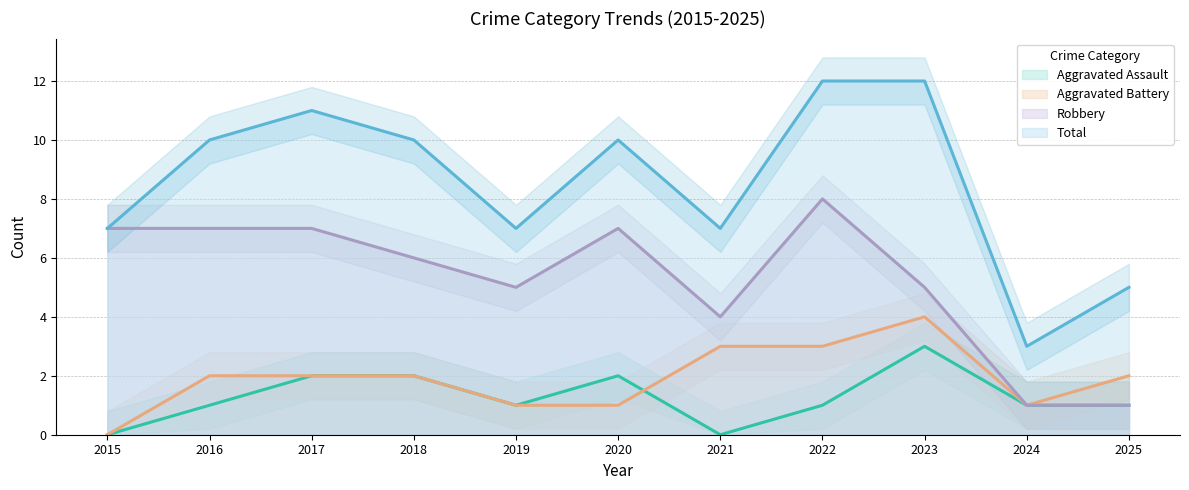

Reading left to right, extract all data points from this chart.

Aggravated Assault: 2015=0	2016=1	2017=2	2018=2	2019=1	2020=2	2021=0	2022=1	2023=3	2024=1	2025=1
Aggravated Battery: 2015=0	2016=2	2017=2	2018=2	2019=1	2020=1	2021=3	2022=3	2023=4	2024=1	2025=2
Robbery: 2015=7	2016=7	2017=7	2018=6	2019=5	2020=7	2021=4	2022=8	2023=5	2024=1	2025=1
Total: 2015=7	2016=10	2017=11	2018=10	2019=7	2020=10	2021=7	2022=12	2023=12	2024=3	2025=5